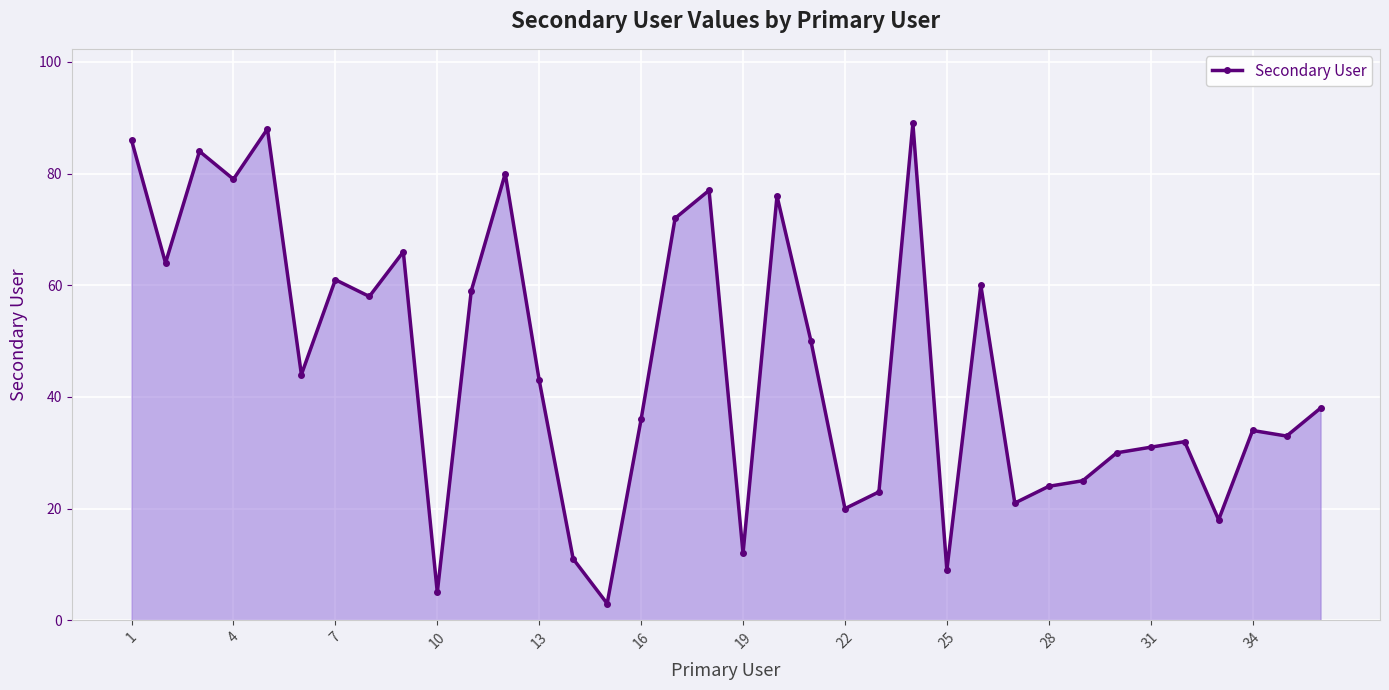

True or false: there are more than 1 points higher than both neighbors.

True